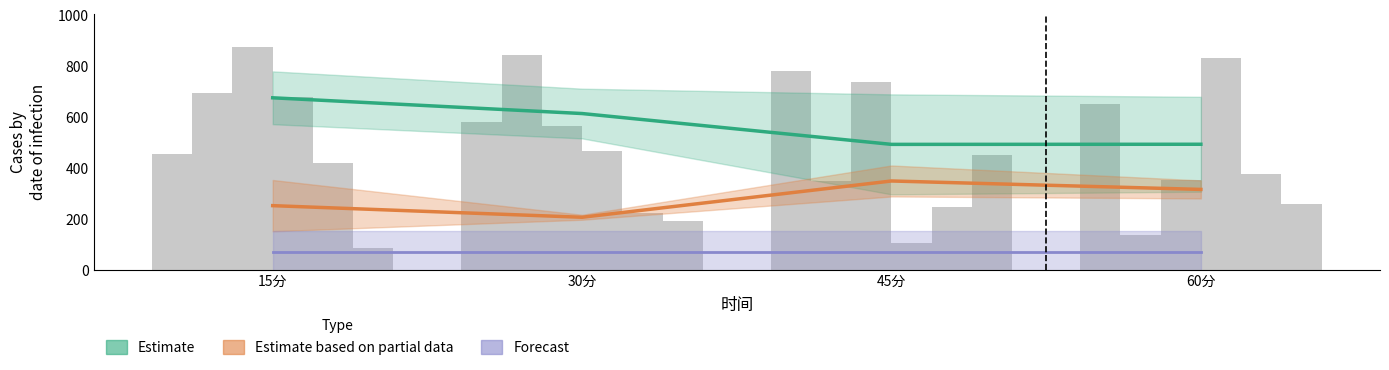

At which label is 1 closest to 490?

45分